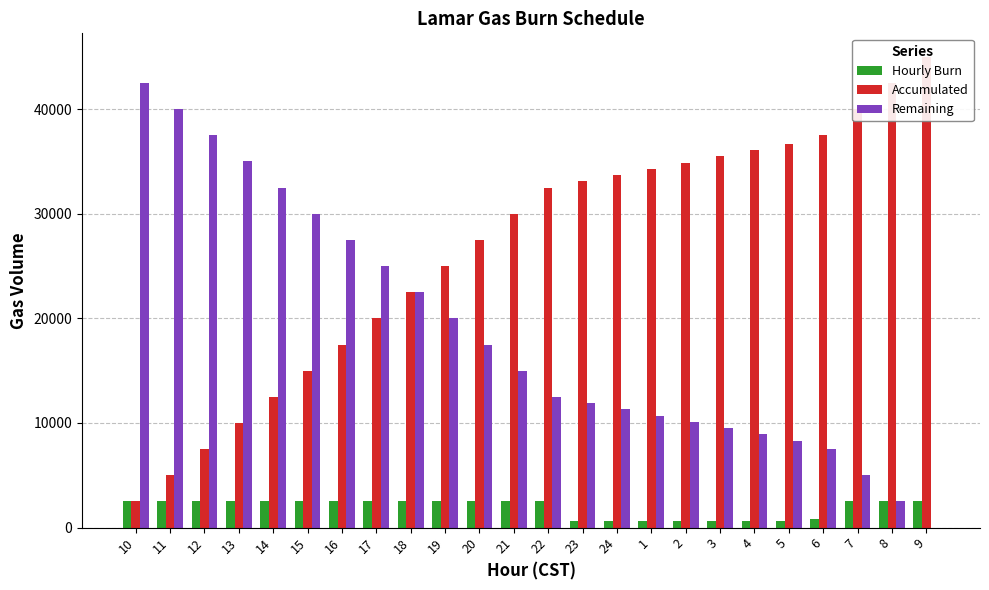

How many bars are there in total?

72